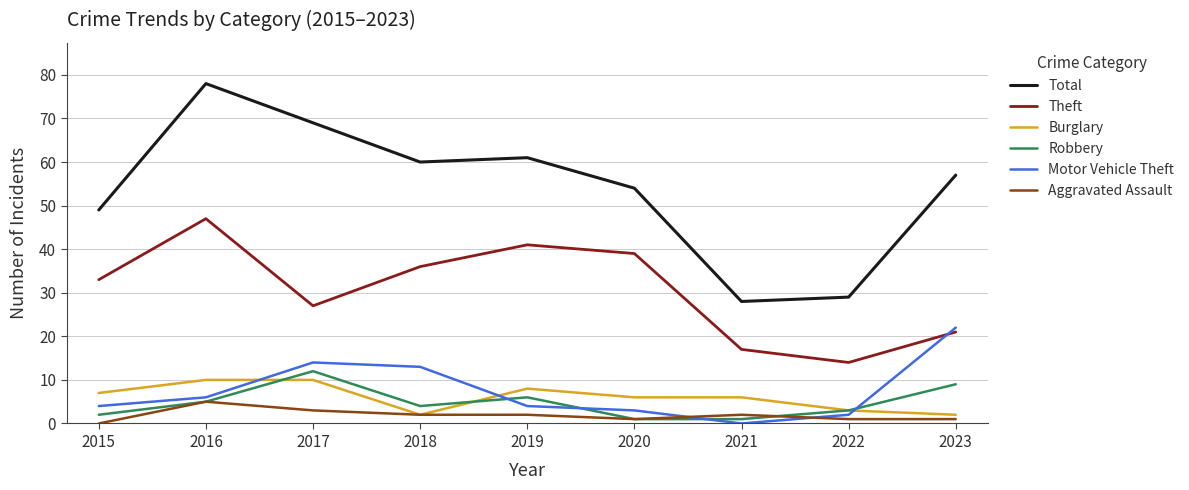

The value of Burglary at 2019 is 8. True or false?

True